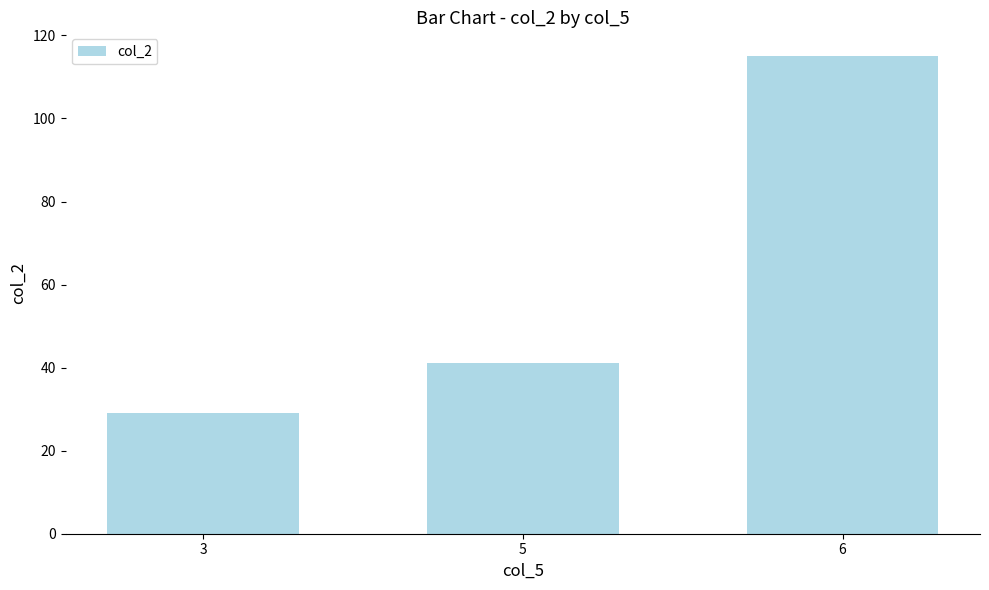

What is the difference between the maximum and minimum values?

86